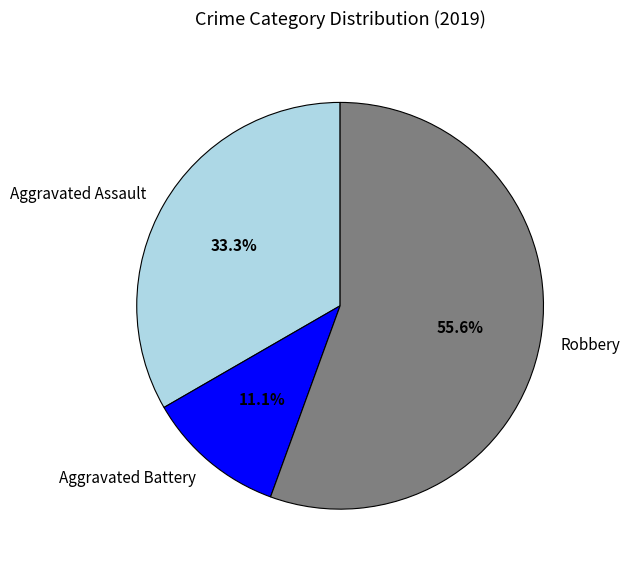

How many slices are in this pie chart?

3